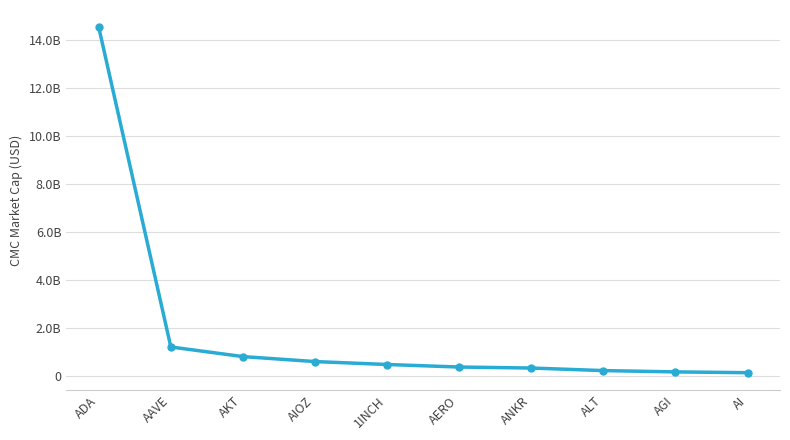

What is the value of the 1st point from the left?

14513372547.3